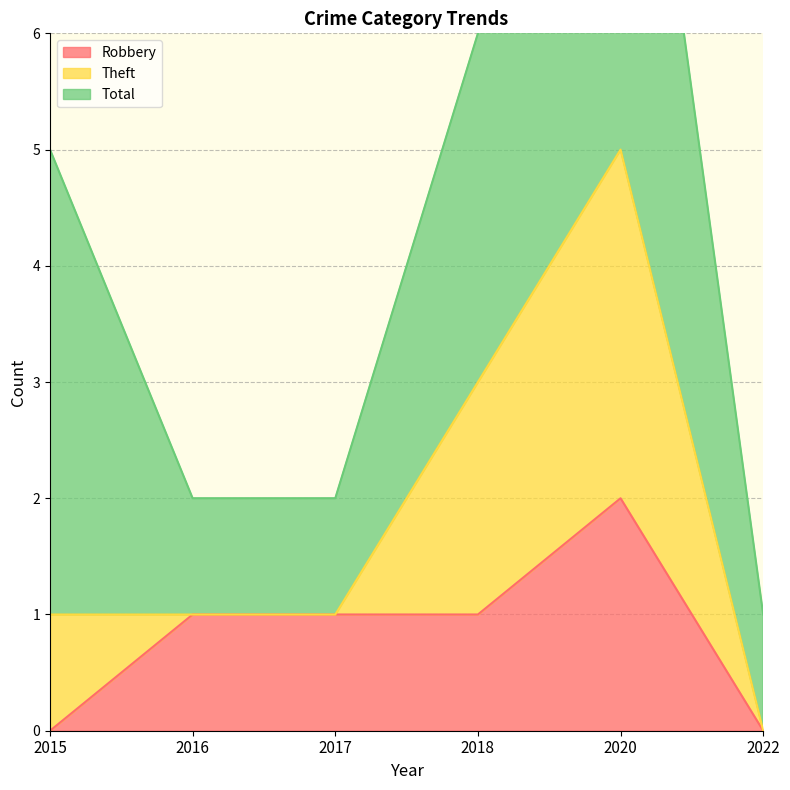

True or false: Robbery and Theft intersect in this chart.

False